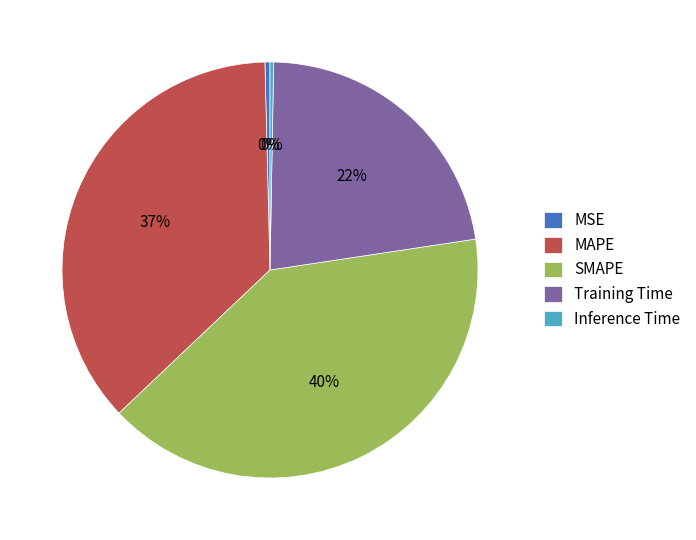

Between Training Time and Inference Time, which is larger?

Training Time